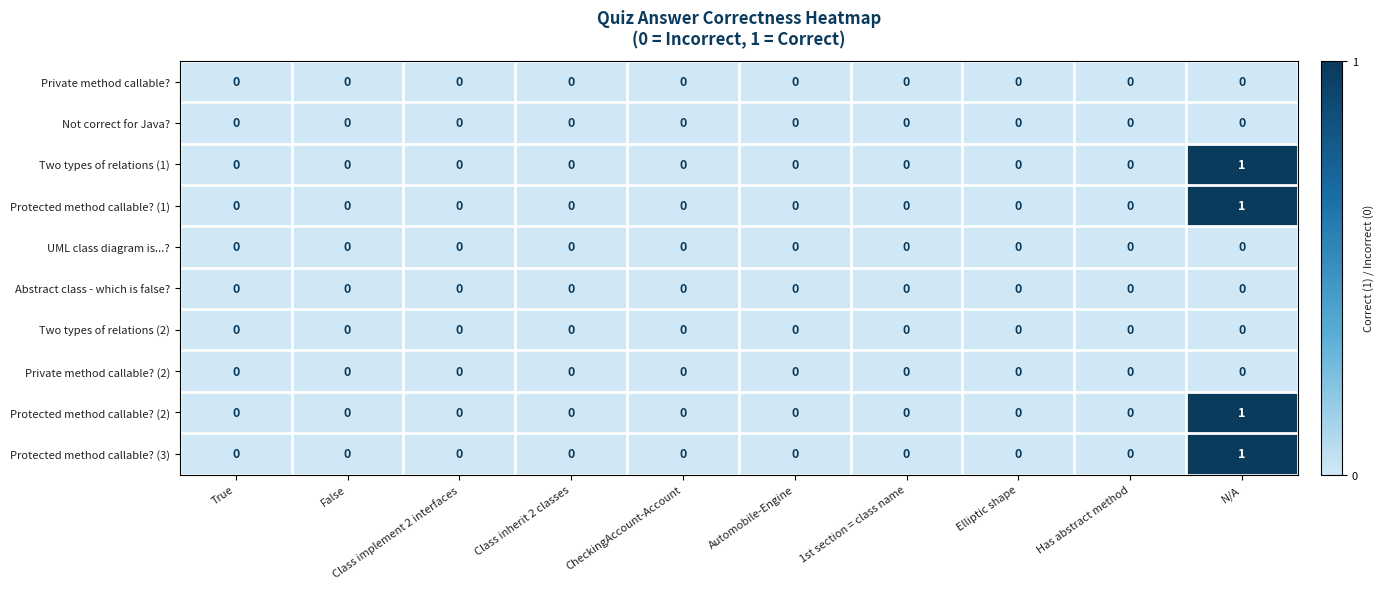

Is it true that Not correct for Java? equals 0 at Class inherit 2 classes?

True